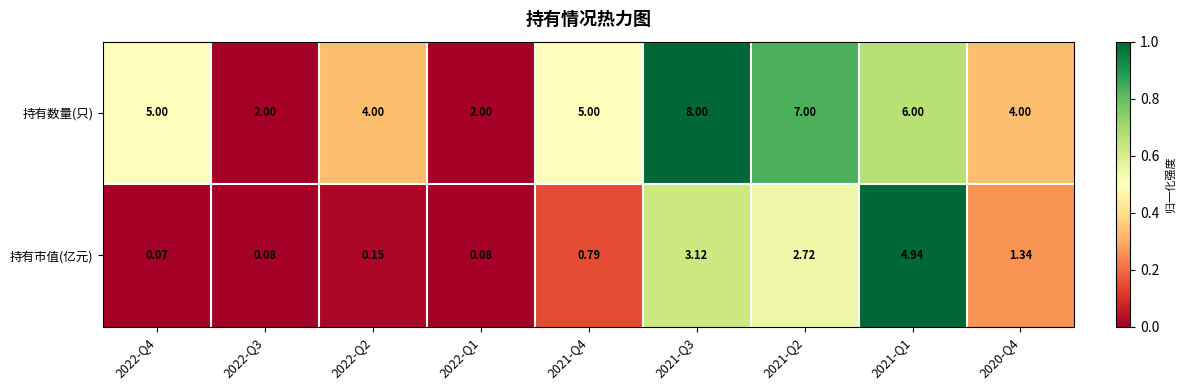

Is the value of 持有市值(亿元) at 2021-Q2 greater than the value of 持有数量(只) at 2021-Q2?

No